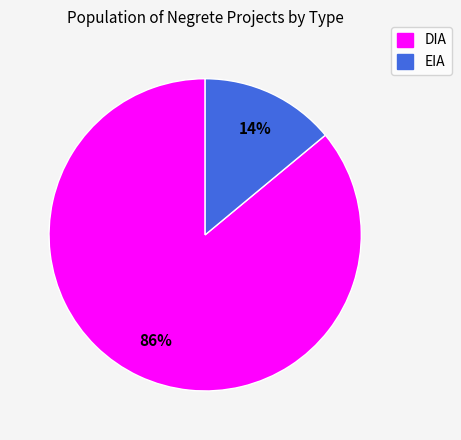

Is the sum of EIA and DIA greater than half?

Yes